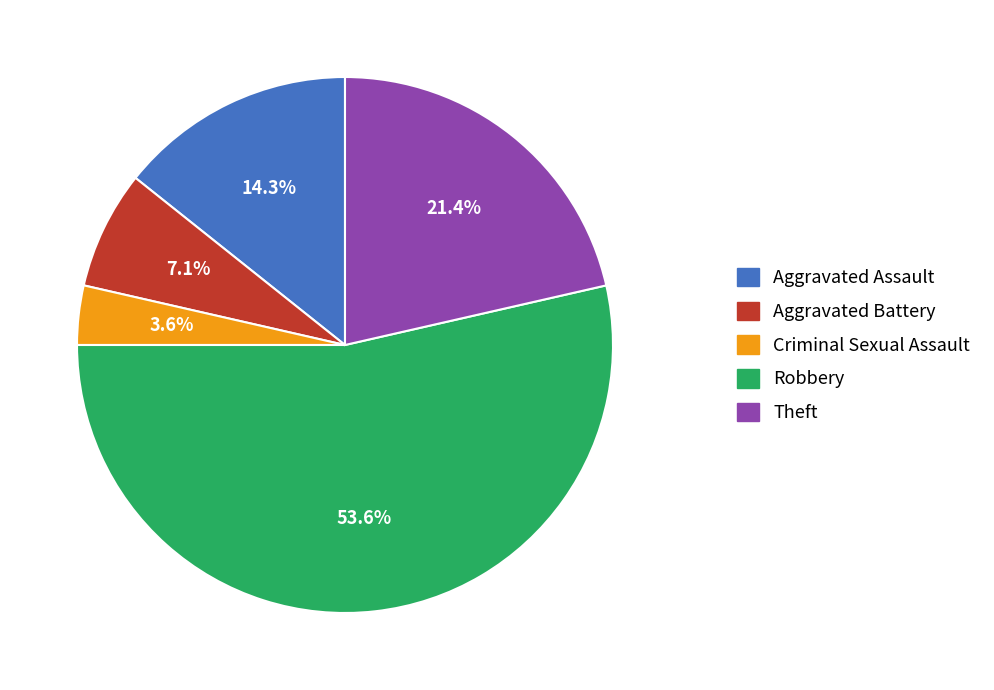

To the nearest percent, what portion does Robbery represent?

54%